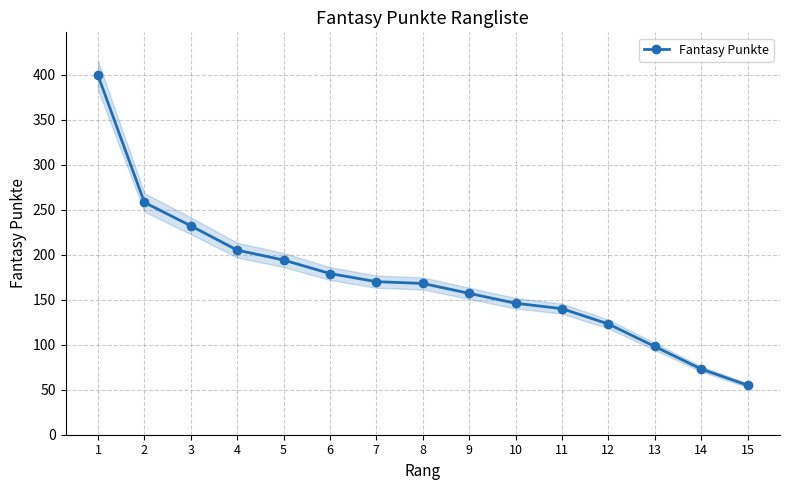

The chart shows a value of 78 at 8. True or false?

False